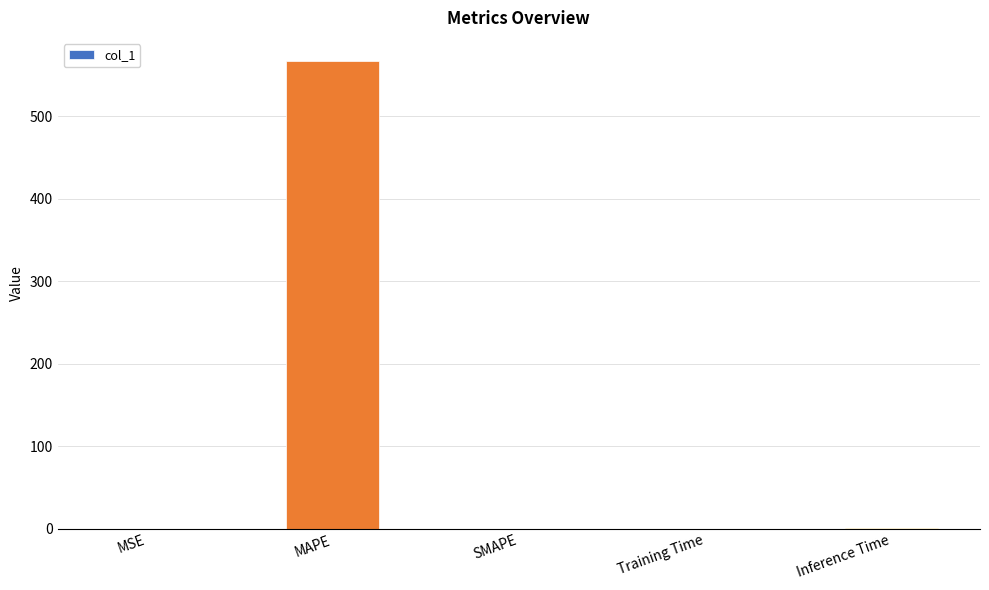

At which category does the chart reach its peak across all series?

MAPE